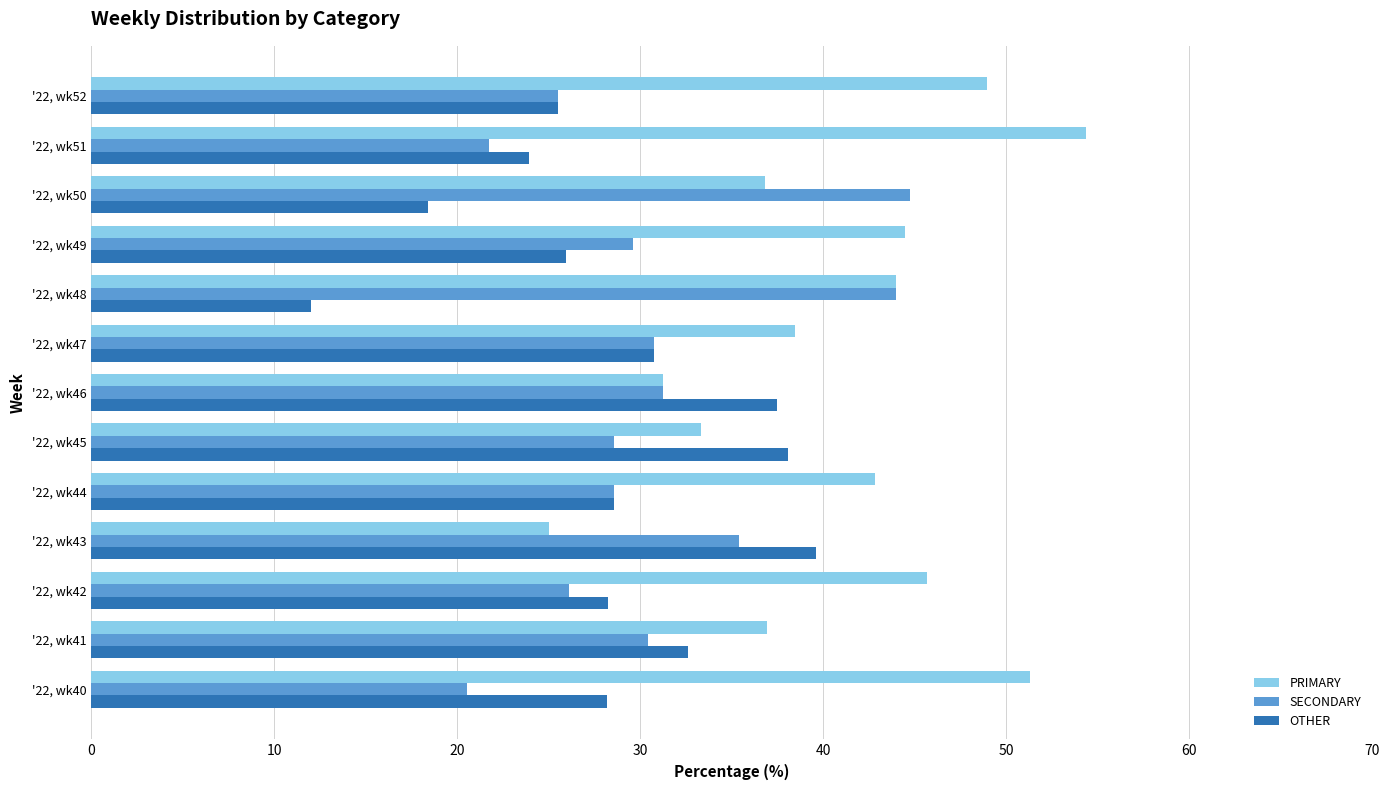

Count the number of data series in this chart.

3